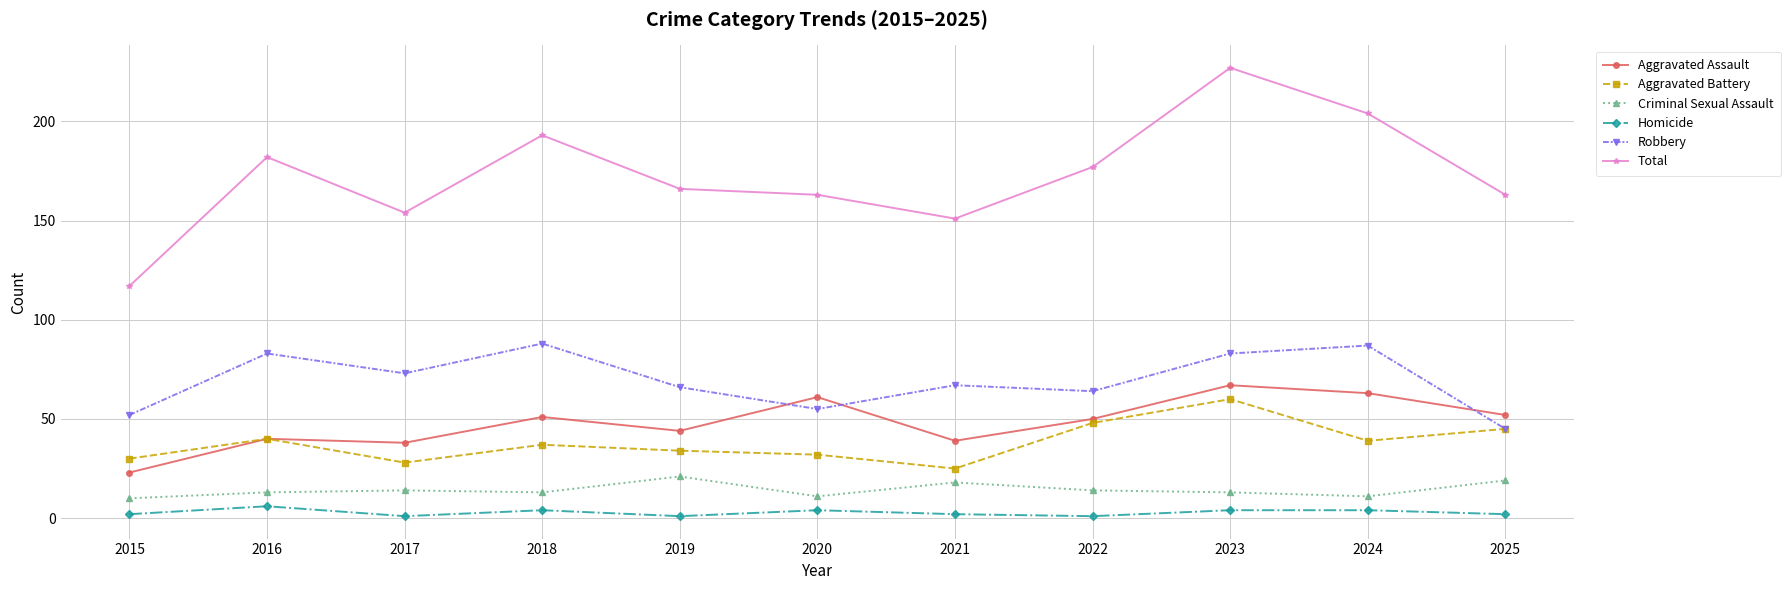

Reading left to right, what are all the values shown in this chart?

Aggravated Assault: 2015=23	2016=40	2017=38	2018=51	2019=44	2020=61	2021=39	2022=50	2023=67	2024=63	2025=52
Aggravated Battery: 2015=30	2016=40	2017=28	2018=37	2019=34	2020=32	2021=25	2022=48	2023=60	2024=39	2025=45
Criminal Sexual Assault: 2015=10	2016=13	2017=14	2018=13	2019=21	2020=11	2021=18	2022=14	2023=13	2024=11	2025=19
Homicide: 2015=2	2016=6	2017=1	2018=4	2019=1	2020=4	2021=2	2022=1	2023=4	2024=4	2025=2
Robbery: 2015=52	2016=83	2017=73	2018=88	2019=66	2020=55	2021=67	2022=64	2023=83	2024=87	2025=45
Total: 2015=117	2016=182	2017=154	2018=193	2019=166	2020=163	2021=151	2022=177	2023=227	2024=204	2025=163